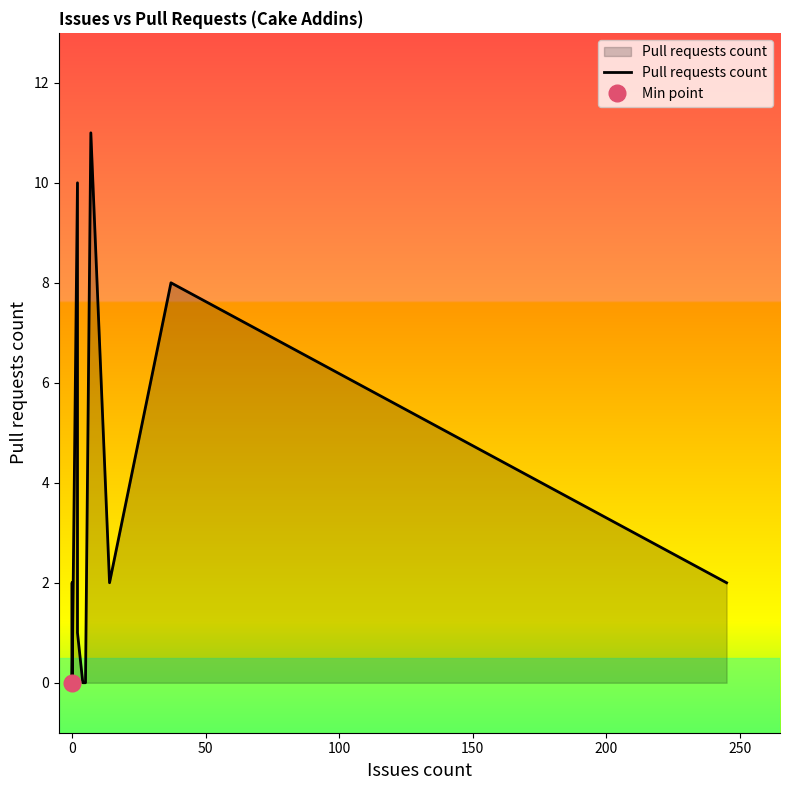

How many data points does each series have?

14